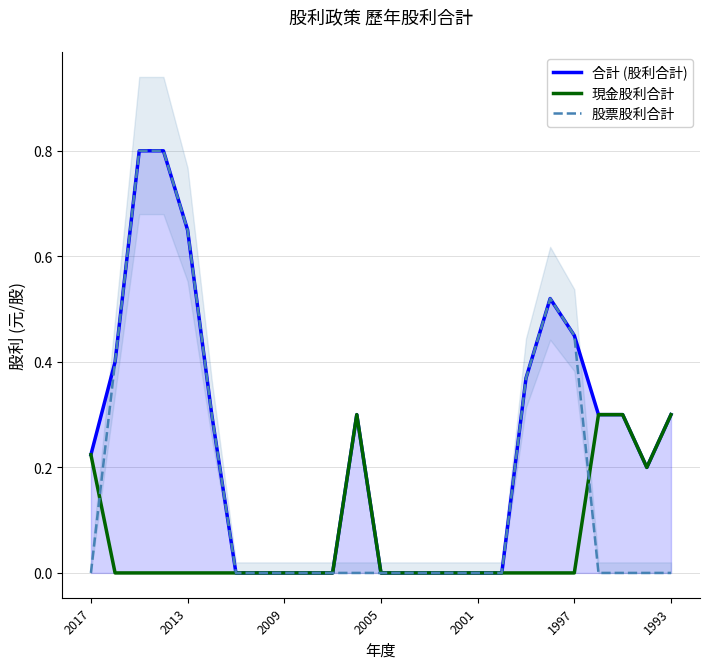

After their last crossing, which series has the higher values: 現金股利合計 or 股票股利合計?

現金股利合計